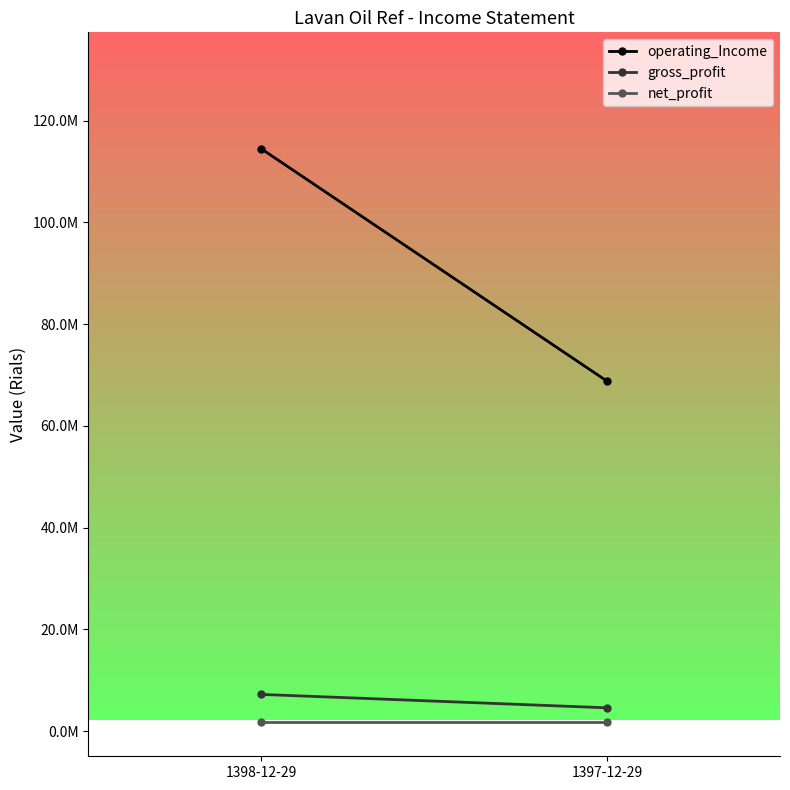

Which series changed the most between 1398-12-29 and 1397-12-29?

operating_Income